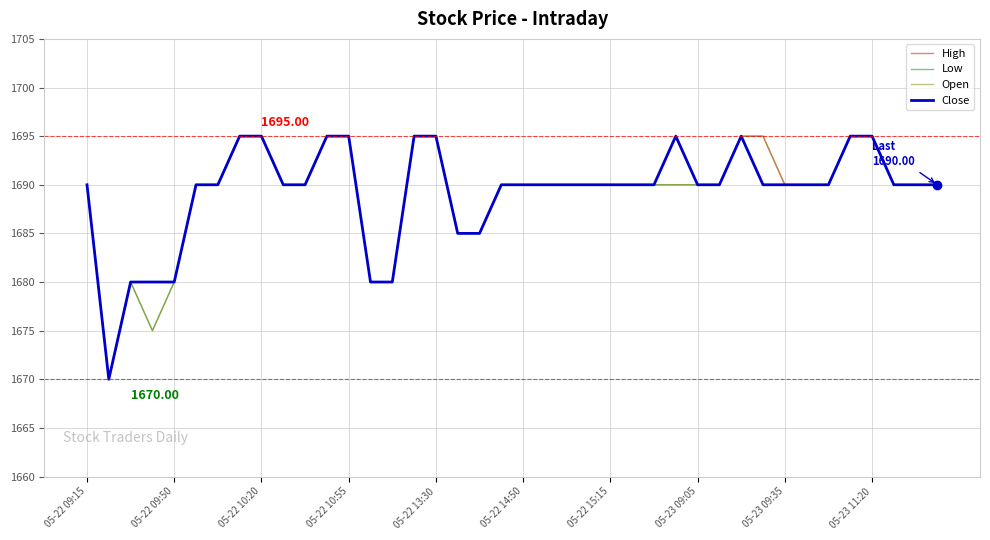

Reading left to right, list all the values displayed in this chart.

High: 1690	1670	1680	1680	1680	1690	1690	1695	1695	1690	1690	1695	1695	1680	1680	1695	1695	1685	1685	1690	1690	1690	1690	1690	1690	1690	1690	1695	1690	1690	1695	1695	1690	1690	1690	1695	1695	1690	1690	1690
Low: 1690	1670	1680	1675	1680	1690	1690	1695	1695	1690	1690	1695	1695	1680	1680	1695	1695	1685	1685	1690	1690	1690	1690	1690	1690	1690	1690	1690	1690	1690	1695	1690	1690	1690	1690	1695	1695	1690	1690	1690
Open: 1690	1670	1680	1675	1680	1690	1690	1695	1695	1690	1690	1695	1695	1680	1680	1695	1695	1685	1685	1690	1690	1690	1690	1690	1690	1690	1690	1690	1690	1690	1695	1695	1690	1690	1690	1695	1695	1690	1690	1690
Close: 1690	1670	1680	1680	1680	1690	1690	1695	1695	1690	1690	1695	1695	1680	1680	1695	1695	1685	1685	1690	1690	1690	1690	1690	1690	1690	1690	1695	1690	1690	1695	1690	1690	1690	1690	1695	1695	1690	1690	1690